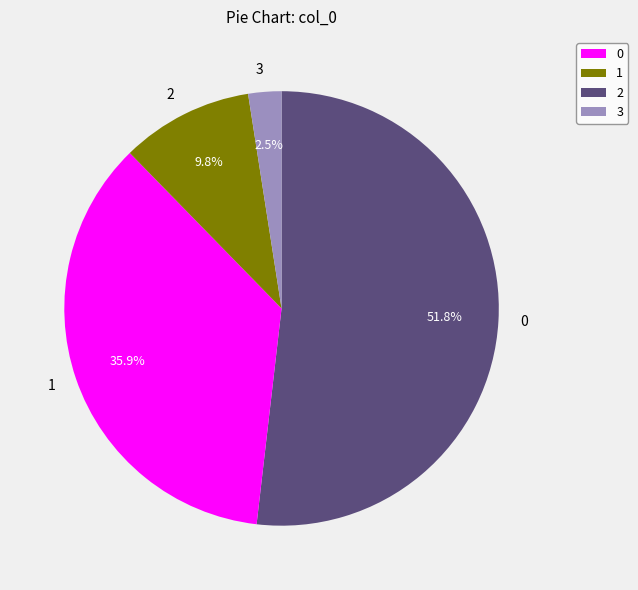

What percentage is the 2 slice, to the nearest percent?

10%